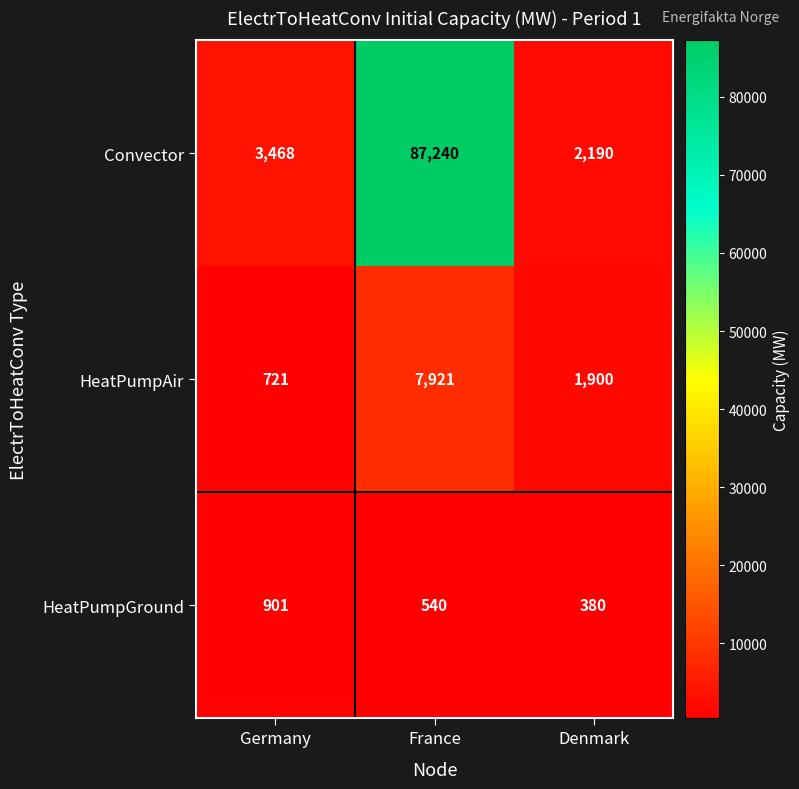

What is the spread (max minus min) of values at Denmark?

1810